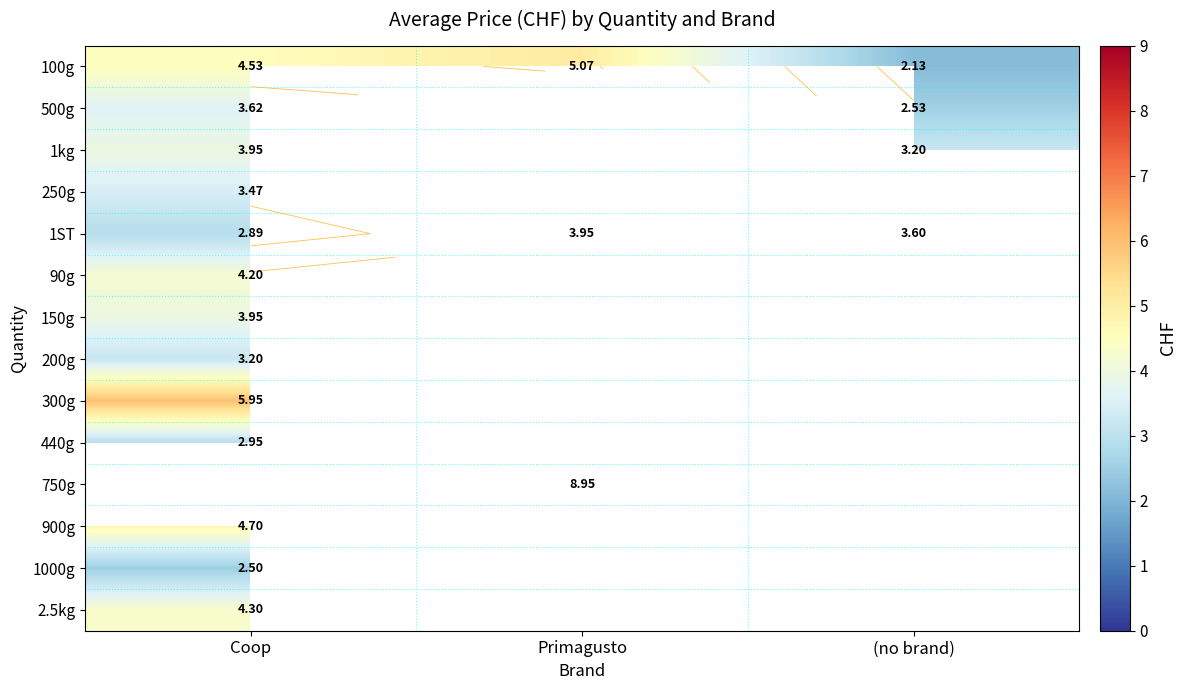

The value of 1kg at Primagusto is 2.0. True or false?

False